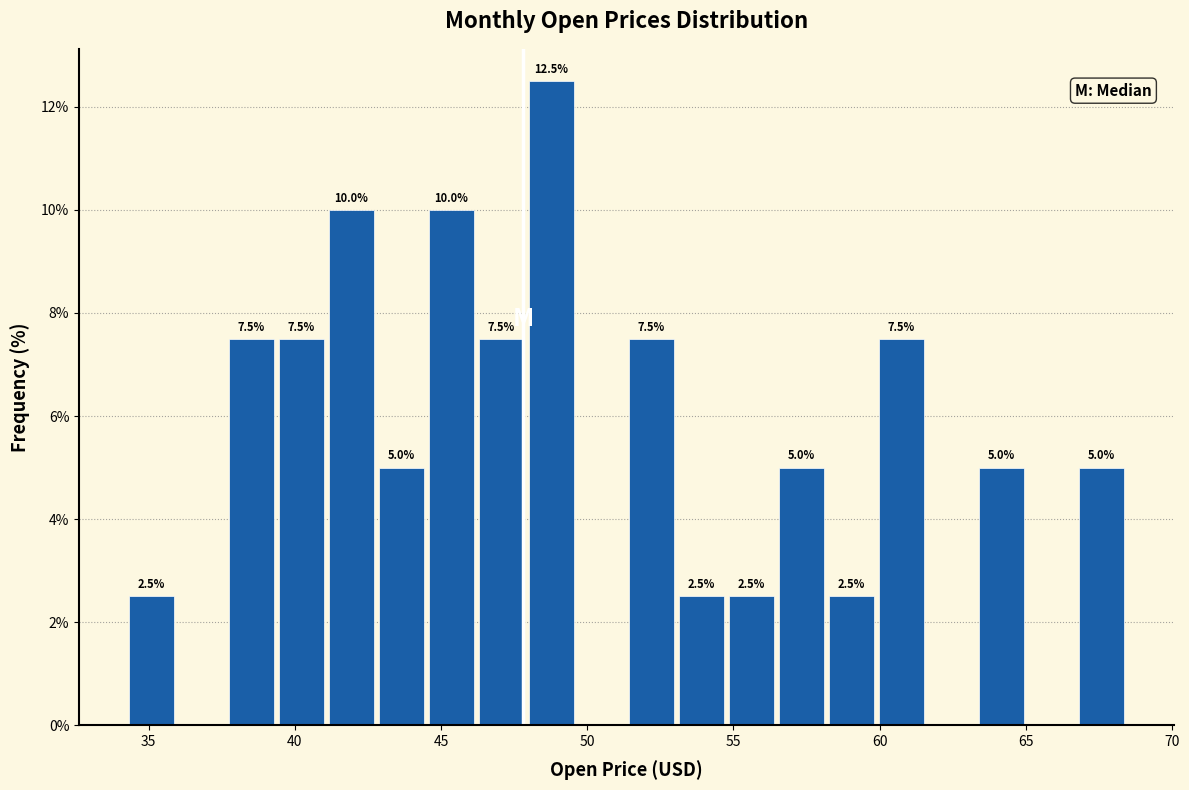

Around what value on the x-axis is the tallest bar? Give the approximate position of its centre, as read against the axis.

49.0